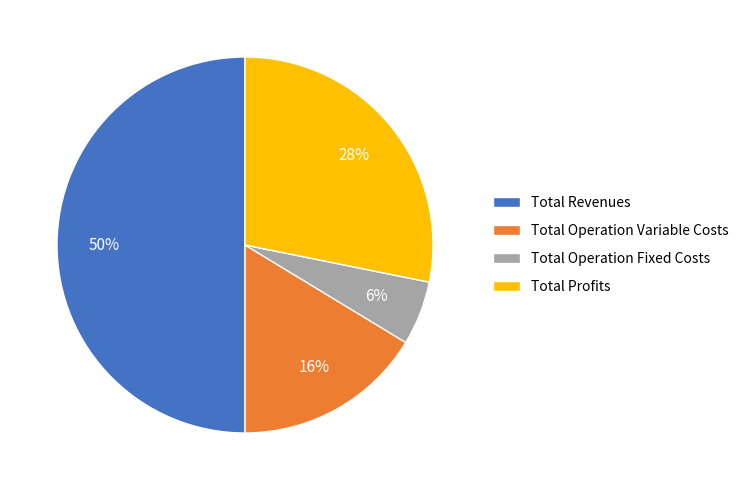

Is the sum of Total Revenues and Total Operation Variable Costs greater than half?

Yes